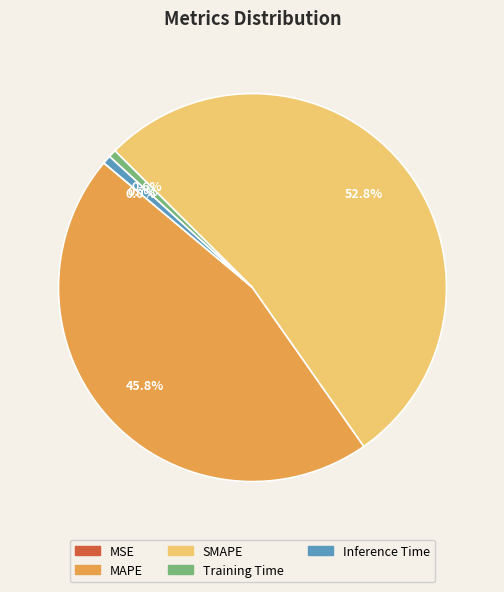

Which category accounts for the majority?

SMAPE